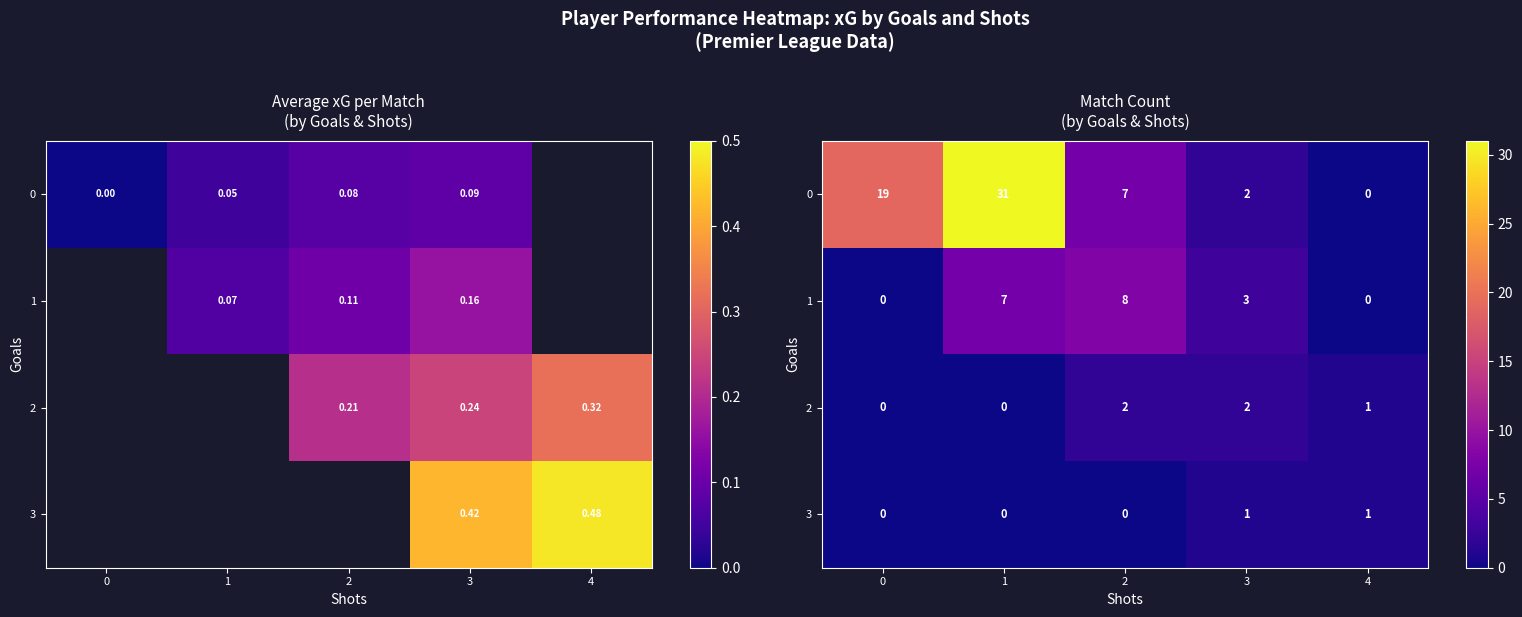

Is it true that 0 equals 19 at 0?

True